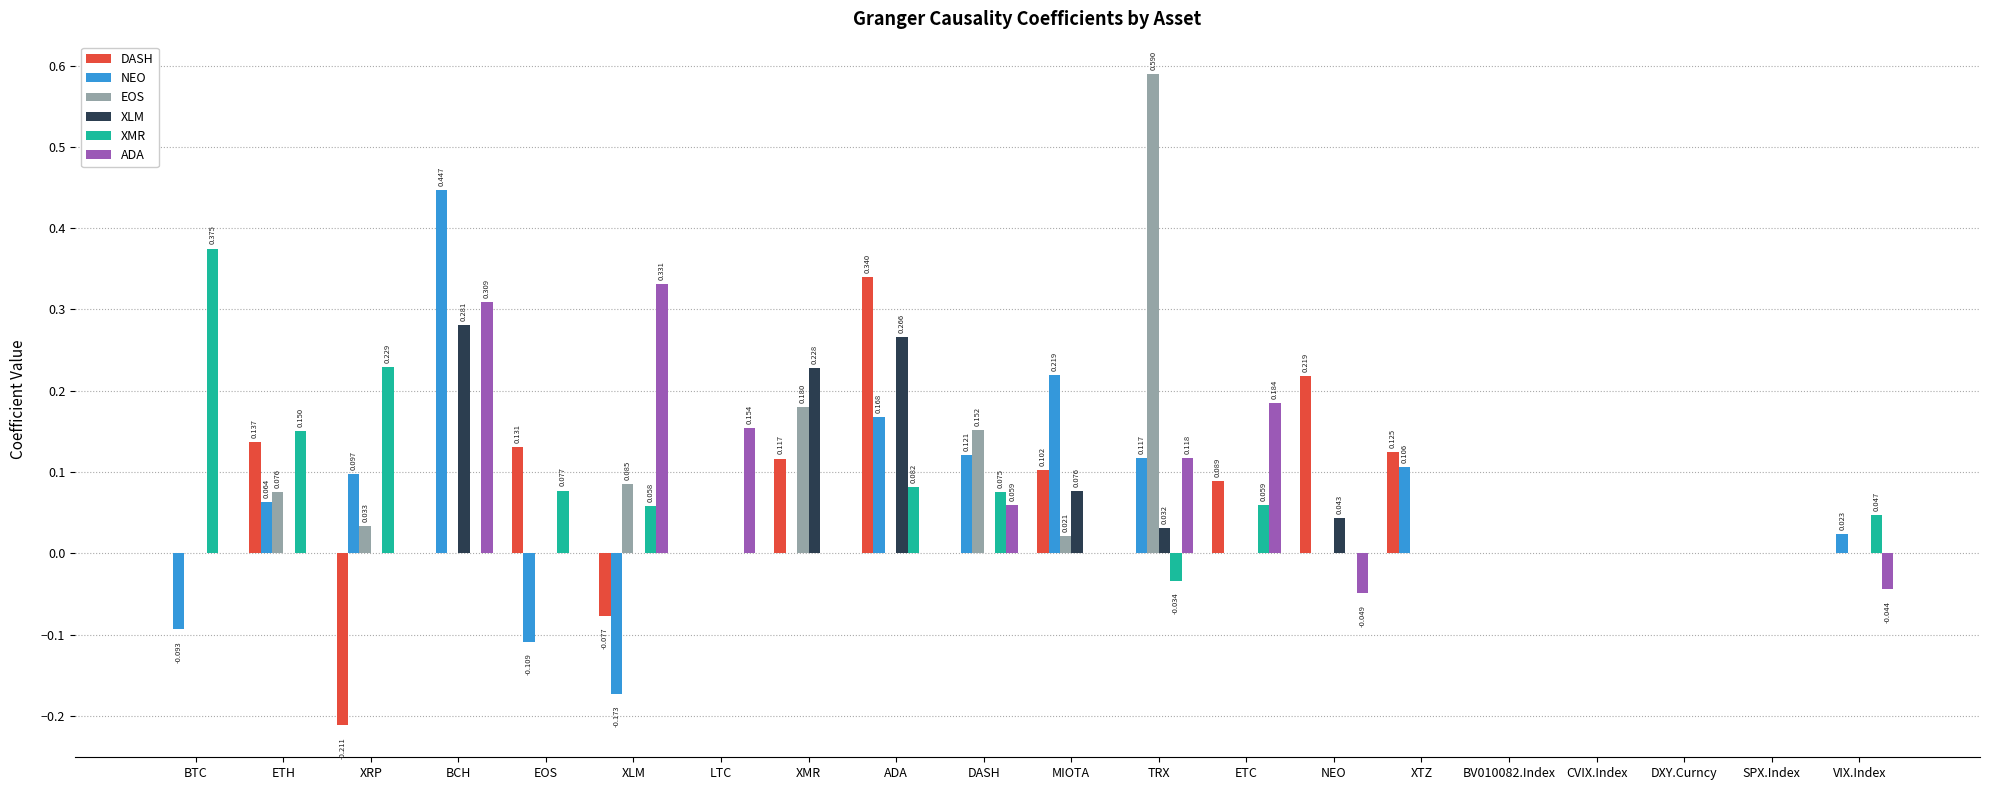

Is the value of XLM at XTZ greater than the value of DASH at MIOTA?

No